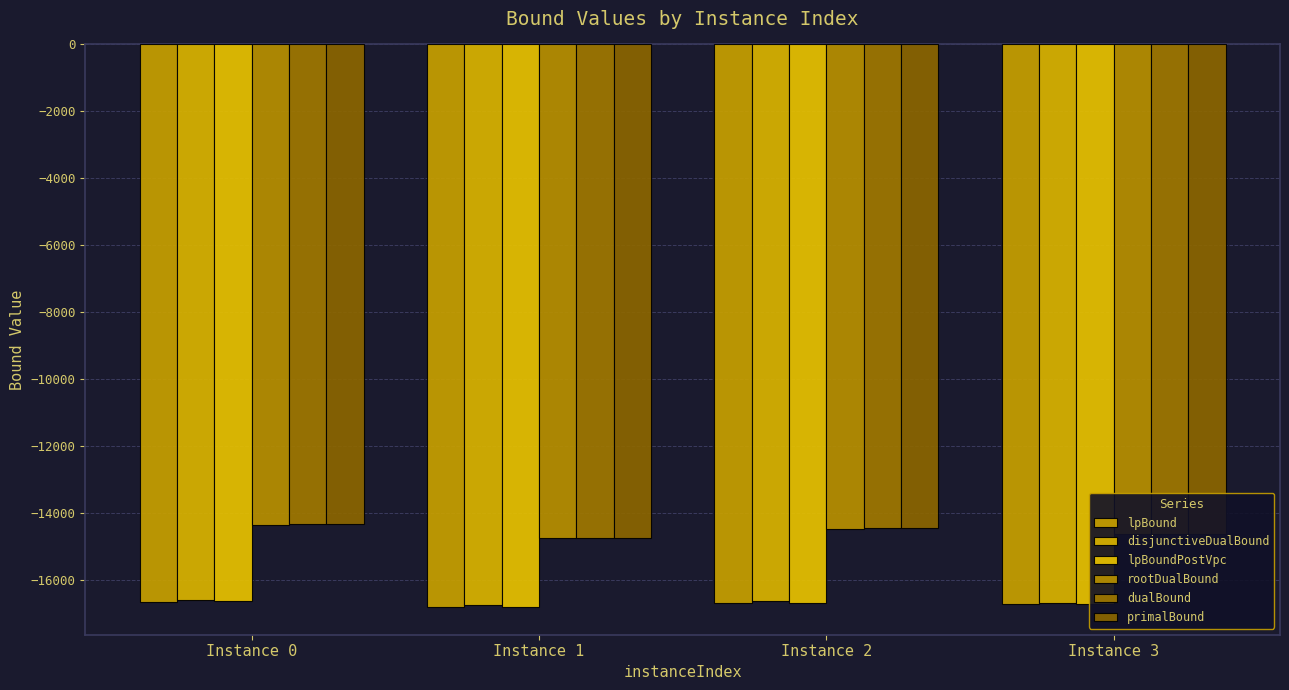

What is the spread (max minus min) of values at Instance 1?

2056.9